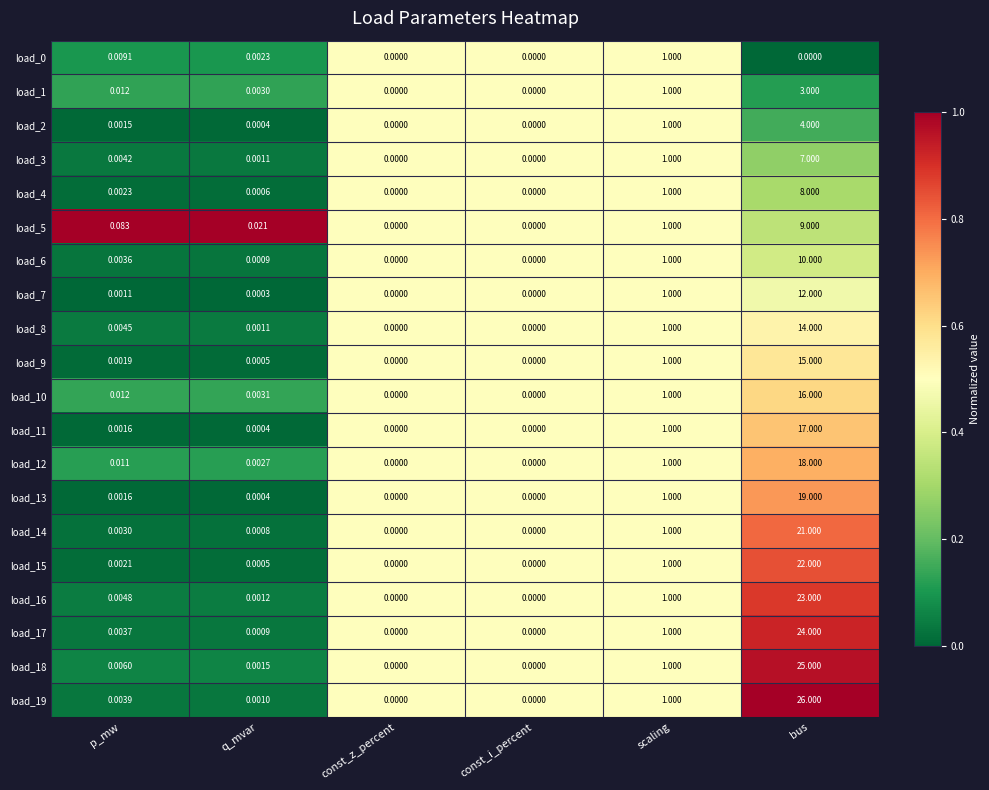

At which category is the sum across all series the highest?

bus